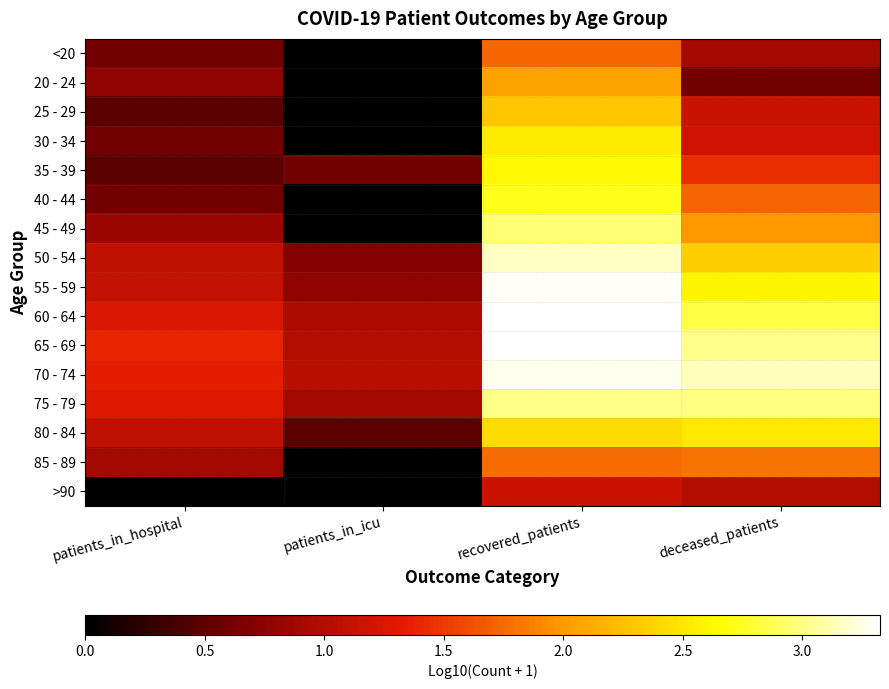

Reading right to left, extract all data points from this chart.

<20: deceased_patients=0.9	recovered_patients=1.7	patients_in_icu=0.0	patients_in_hospital=0.6
20 - 24: deceased_patients=0.6	recovered_patients=2.1	patients_in_icu=0.0	patients_in_hospital=0.8
25 - 29: deceased_patients=1.1	recovered_patients=2.3	patients_in_icu=0.0	patients_in_hospital=0.5
30 - 34: deceased_patients=1.2	recovered_patients=2.5	patients_in_icu=0.0	patients_in_hospital=0.6
35 - 39: deceased_patients=1.4	recovered_patients=2.6	patients_in_icu=0.6	patients_in_hospital=0.5
40 - 44: deceased_patients=1.7	recovered_patients=2.7	patients_in_icu=0.0	patients_in_hospital=0.6
45 - 49: deceased_patients=2.0	recovered_patients=3.0	patients_in_icu=0.0	patients_in_hospital=0.8
50 - 54: deceased_patients=2.3	recovered_patients=3.2	patients_in_icu=0.7	patients_in_hospital=1.1
55 - 59: deceased_patients=2.6	recovered_patients=3.3	patients_in_icu=0.8	patients_in_hospital=1.1
60 - 64: deceased_patients=2.8	recovered_patients=3.3	patients_in_icu=1.0	patients_in_hospital=1.3
65 - 69: deceased_patients=3.0	recovered_patients=3.3	patients_in_icu=1.0	patients_in_hospital=1.4
70 - 74: deceased_patients=3.1	recovered_patients=3.3	patients_in_icu=1.0	patients_in_hospital=1.3
75 - 79: deceased_patients=3.0	recovered_patients=3.0	patients_in_icu=0.9	patients_in_hospital=1.3
80 - 84: deceased_patients=2.5	recovered_patients=2.4	patients_in_icu=0.5	patients_in_hospital=1.1
85 - 89: deceased_patients=1.8	recovered_patients=1.8	patients_in_icu=0.0	patients_in_hospital=0.9
>90: deceased_patients=1.0	recovered_patients=1.1	patients_in_icu=0.0	patients_in_hospital=0.0